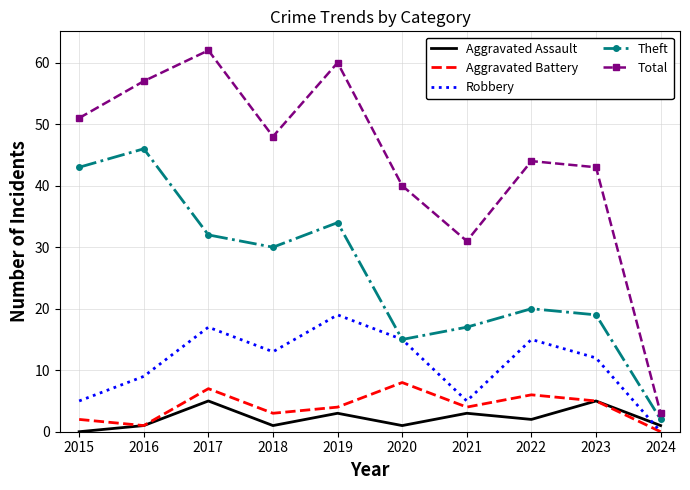

What is the difference between the second highest and second lowest values in the Aggravated Assault series?

4